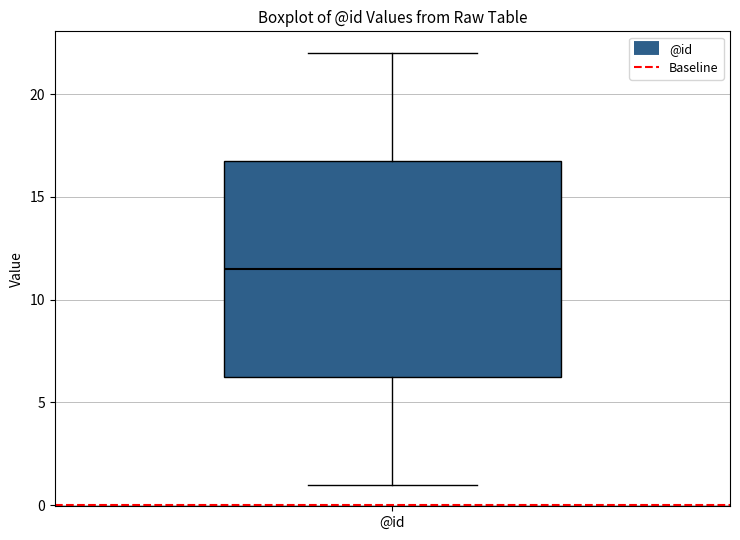

Transcribe this box plot: give where the median line is, the range the box spans, and where the two whiskers end, as read against the y-axis. The values are not printed on the chart, so give them approximately, as read against the axis.

median 11.5, box 6.5 to 17.0, whiskers 1.0 to 22.0